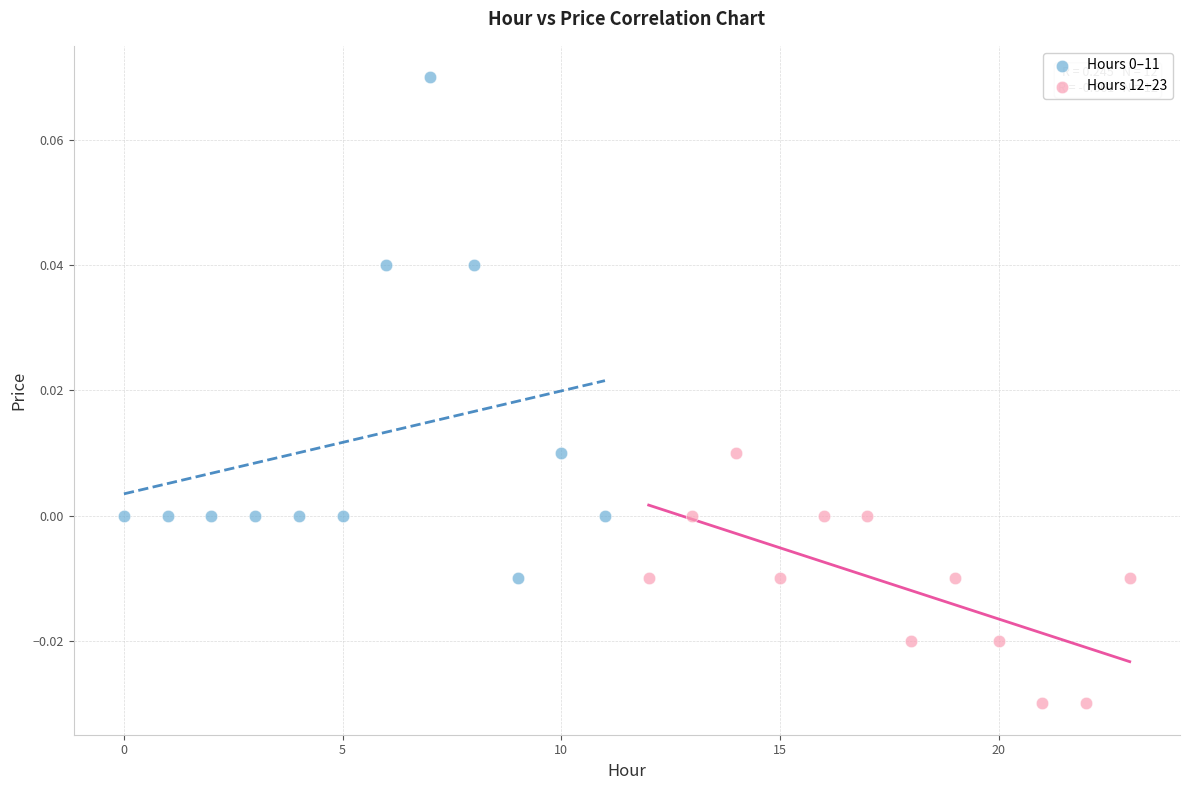

Which series reaches the minimum Y coordinate?

Hours 12–23